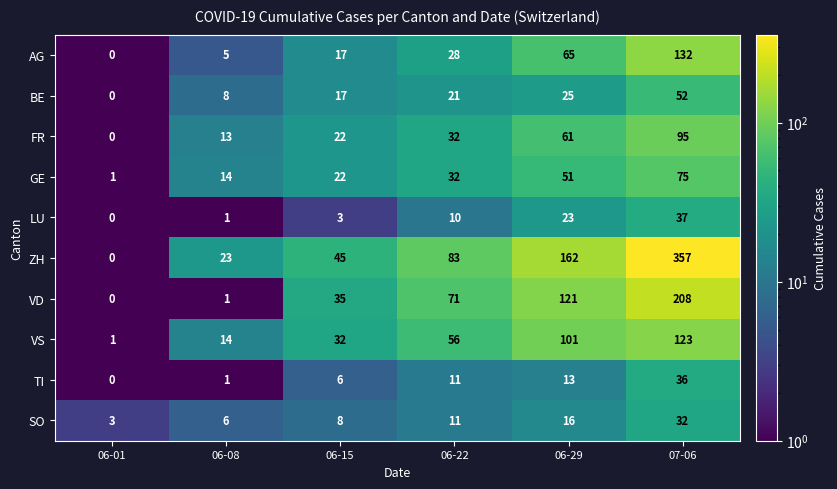

How many data points does each series have?

6